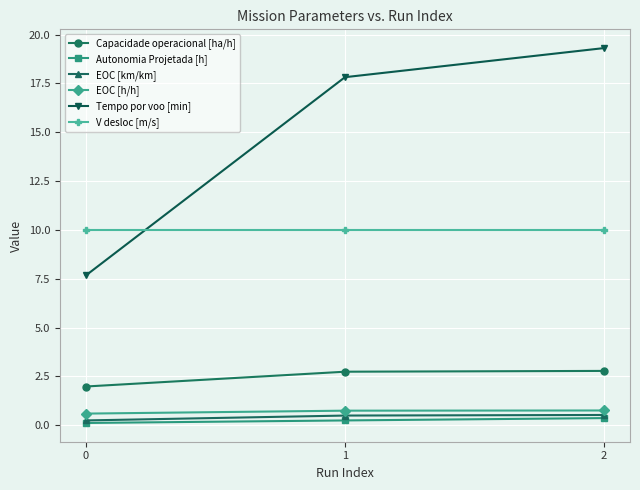

Is it true that Tempo por voo [min] equals 6.6 at 1?

False